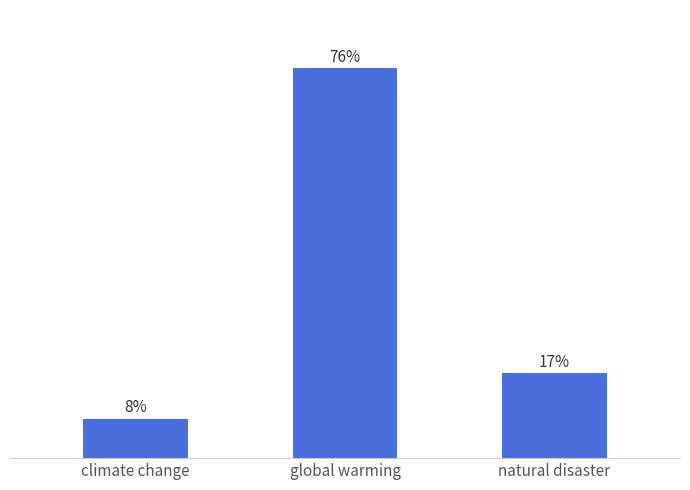

Which label corresponds to the smallest value in the chart?

climate change